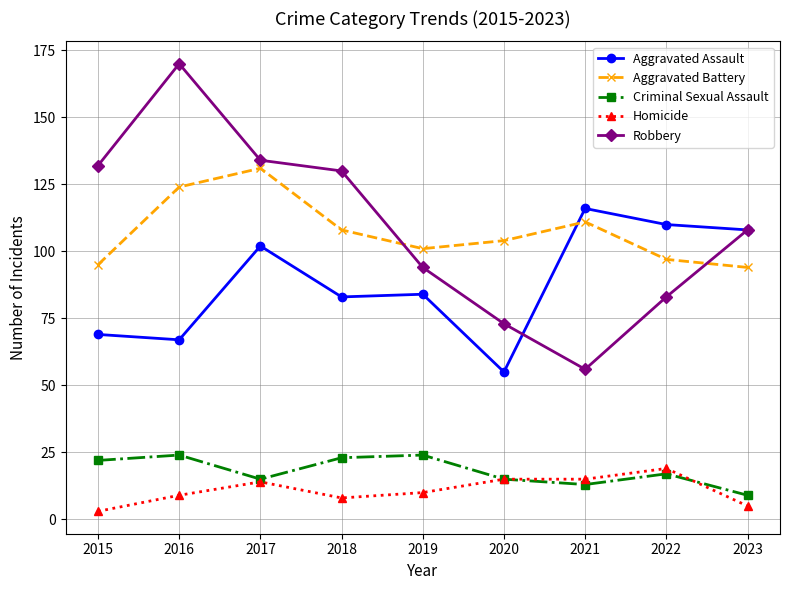

At 2016, list the series in order from smallest to largest.

Homicide, Criminal Sexual Assault, Aggravated Assault, Aggravated Battery, Robbery